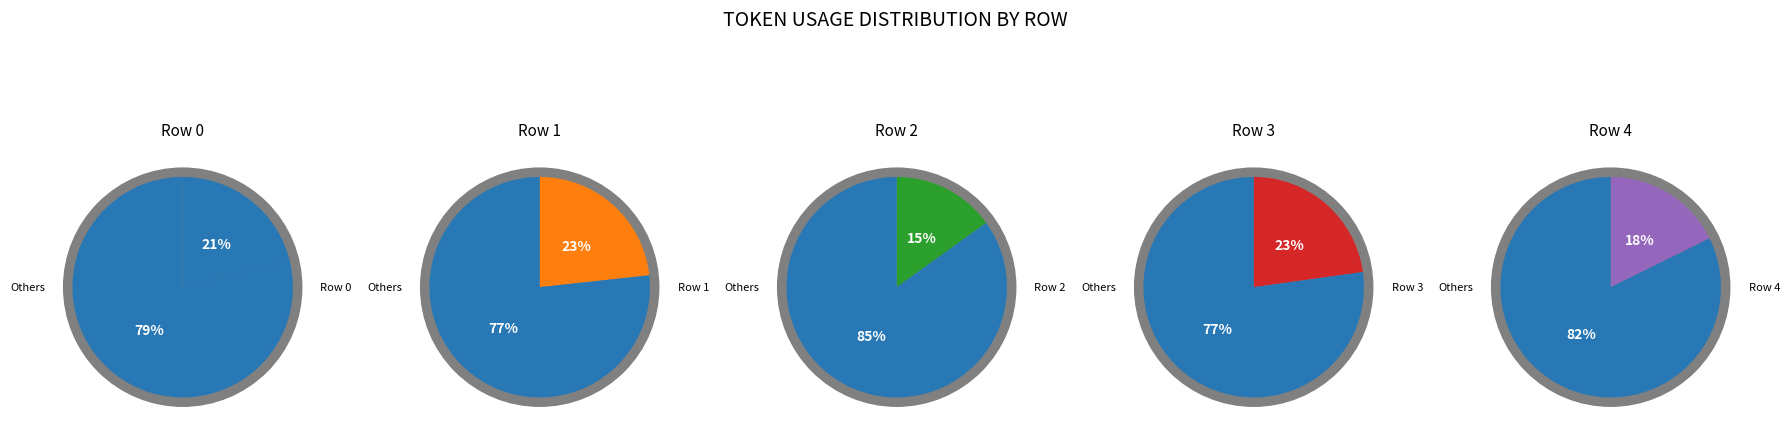

Is 4 the majority of the pie?

No